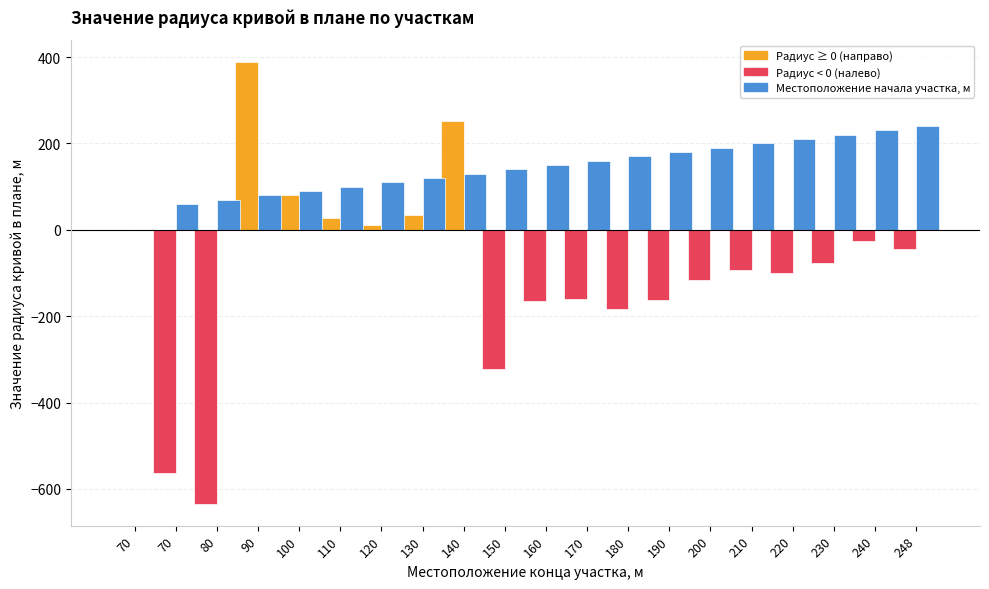

How many data points does each series have?

20